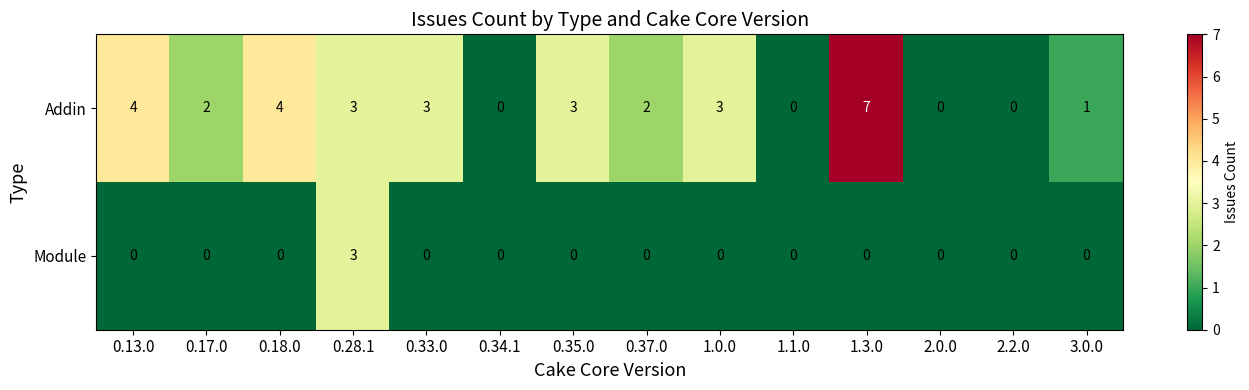

What is the difference between the maximum and minimum values in the Module series?

3